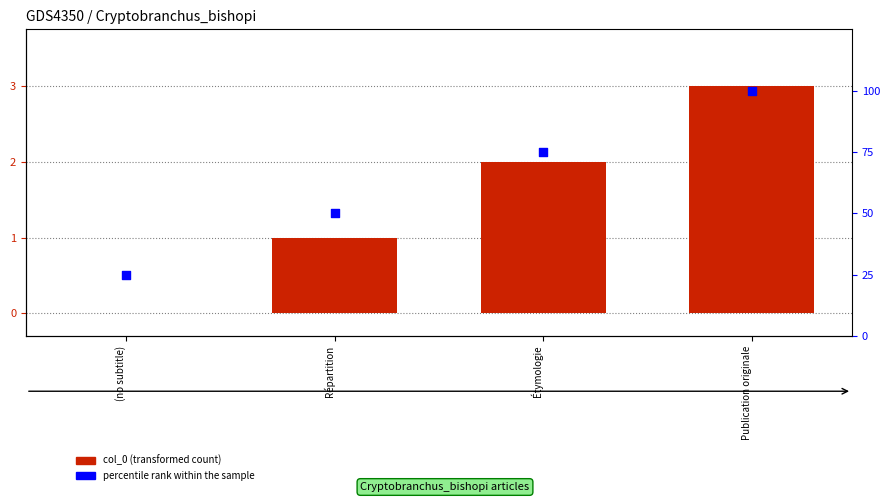

Is the value of col_0 at Publication originale greater than the value of percentile rank within the sample at Étymologie?

No